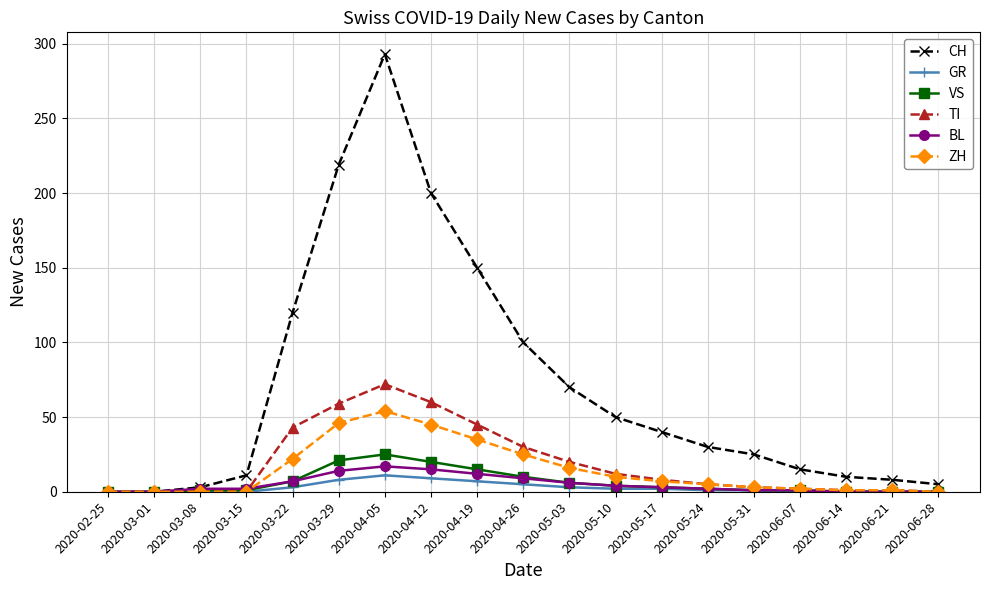

At 2020-04-12, list the series in order from smallest to largest.

GR, BL, VS, ZH, TI, CH